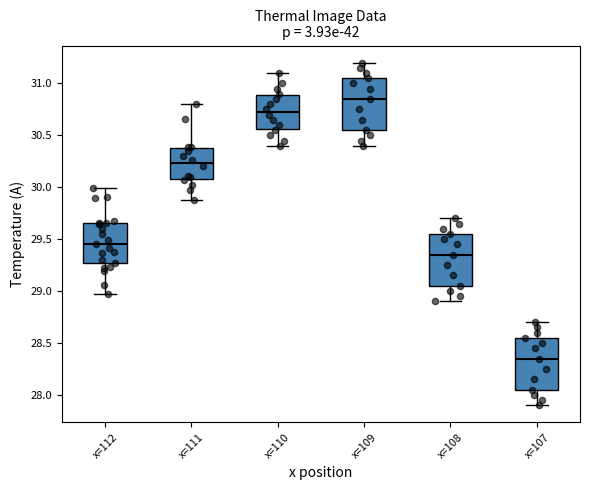

Reading left to right, transcribe this box plot: for each box, give where its median line is, the range the box spans, and where its two whiskers end, as read against the y-axis. The values are not printed on the chart, so give them approximately, as read against the axis.

x=112: median 29.45, box 29.25 to 29.65, whiskers 28.95 to 30.00
x=111: median 30.25, box 30.10 to 30.40, whiskers 29.90 to 30.80
x=110: median 30.75, box 30.55 to 30.90, whiskers 30.40 to 31.10
x=109: median 30.85, box 30.55 to 31.05, whiskers 30.40 to 31.20
x=108: median 29.35, box 29.05 to 29.55, whiskers 28.90 to 29.70
x=107: median 28.35, box 28.05 to 28.55, whiskers 27.90 to 28.70